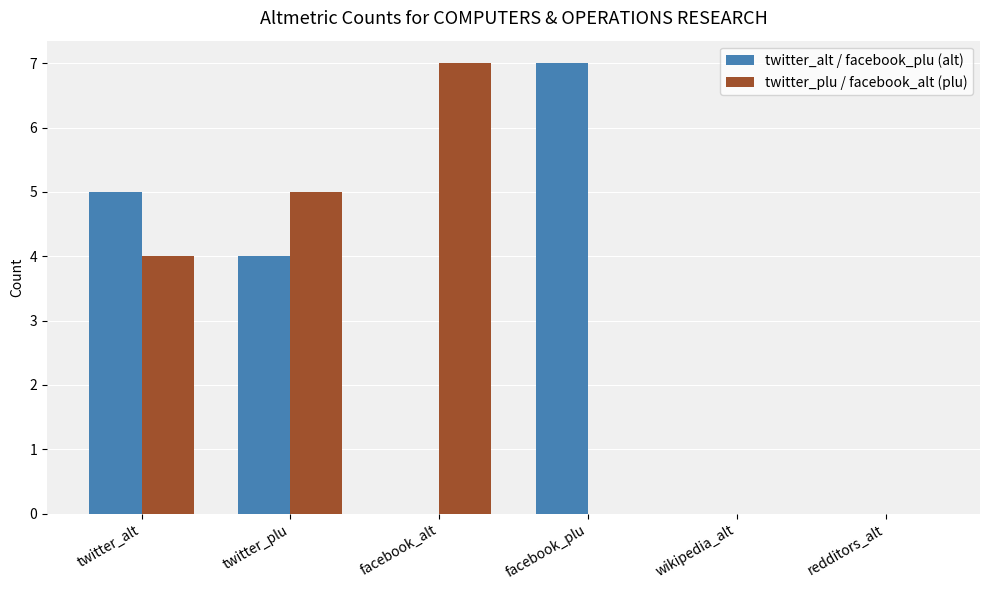

What is the sum of the twitter_alt / facebook_plu (alt) values at redditors_alt and facebook_plu?

7